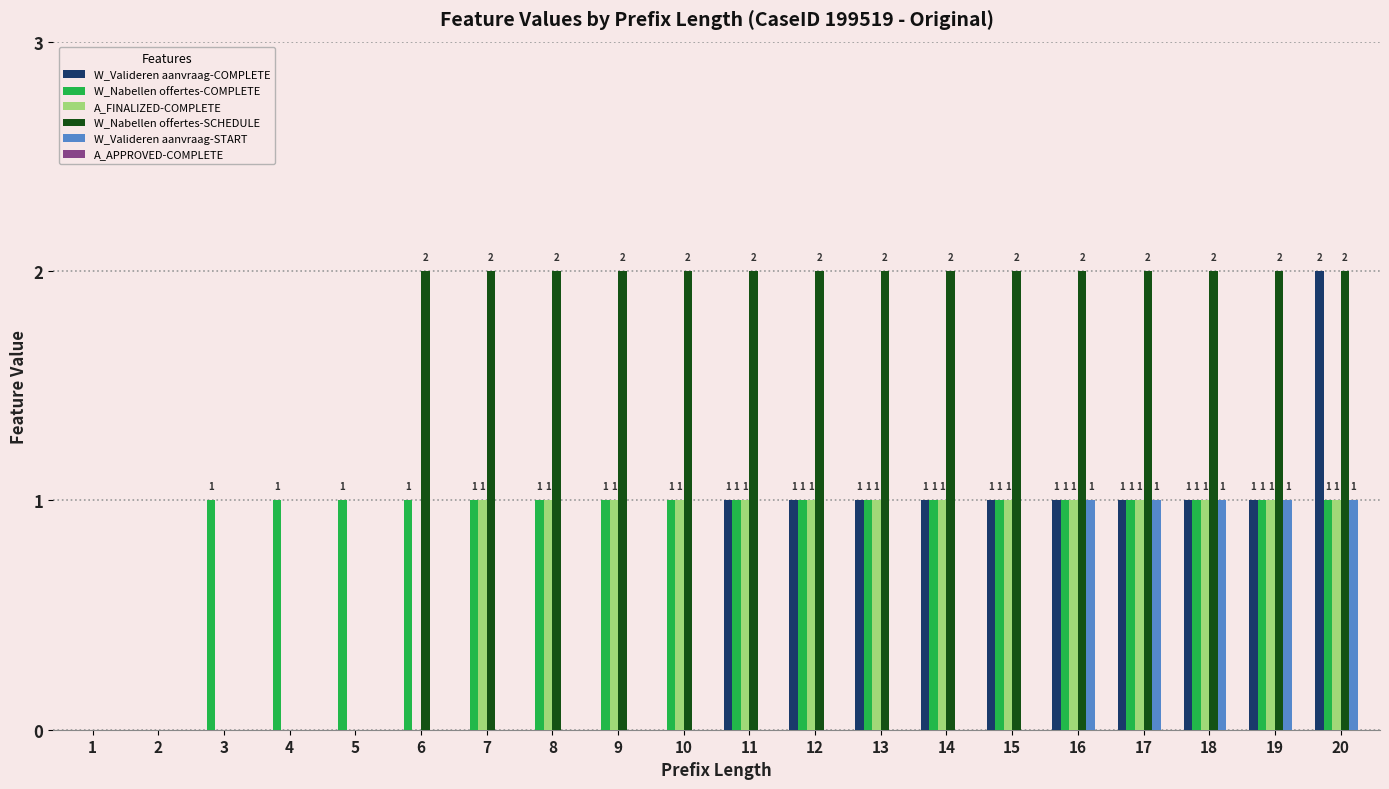

True or false: W_Nabellen offertes-SCHEDULE has a value of 2 at 13.

True